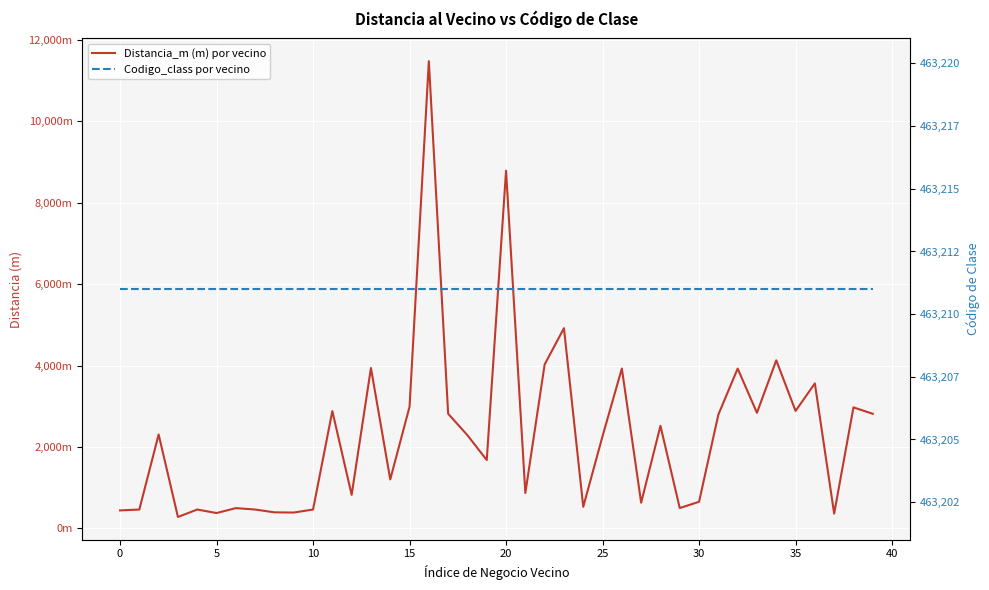

List the series in order of their overall mean, highest first.

Codigo_class por vecino, Distancia_m (m) por vecino